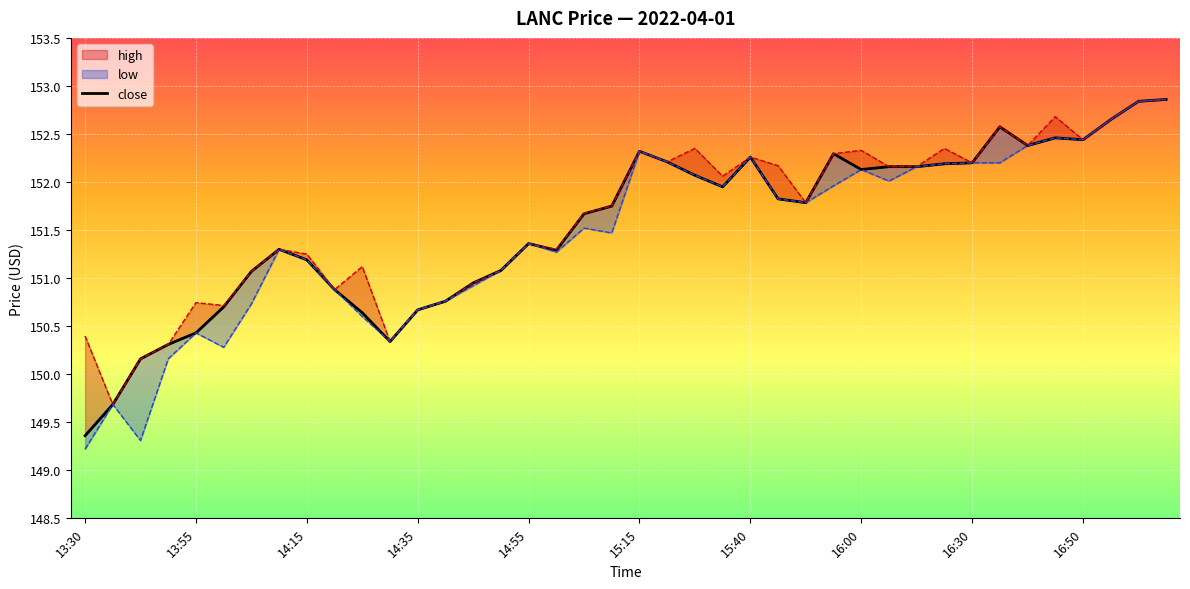

Rank the categories by value from highest to lowest.

39, 38, 37, 33, 35, 36, 34, 20, 27, 24, 21, 32, 31, 29, 30, 28, 22, 23, 25, 26, 19, 18, 16, 16:00, 17, 16:30, 15, 15:40, 14, 16:50, 13, 15:15, 12, 10, 14:55, 11, 14:35, 14:15, 13:55, 13:30